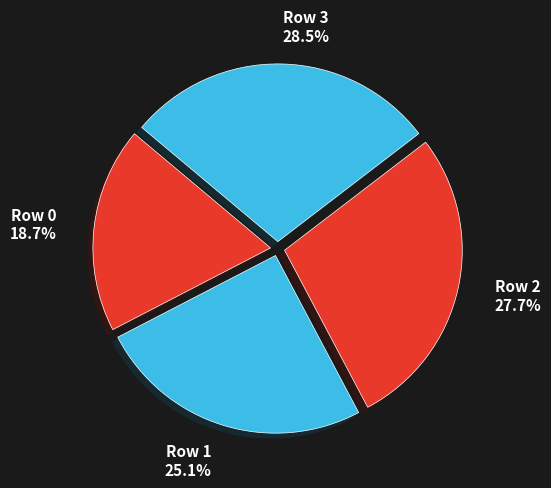

To the nearest percent, what is the difference between the largest and smallest slice percentages?

10%